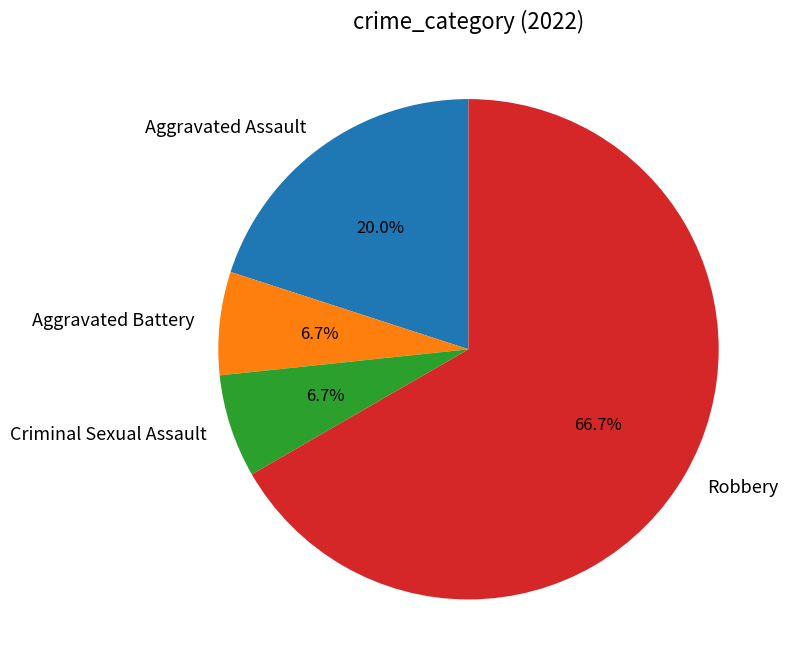

To the nearest percent, what is the average slice percentage?

25%